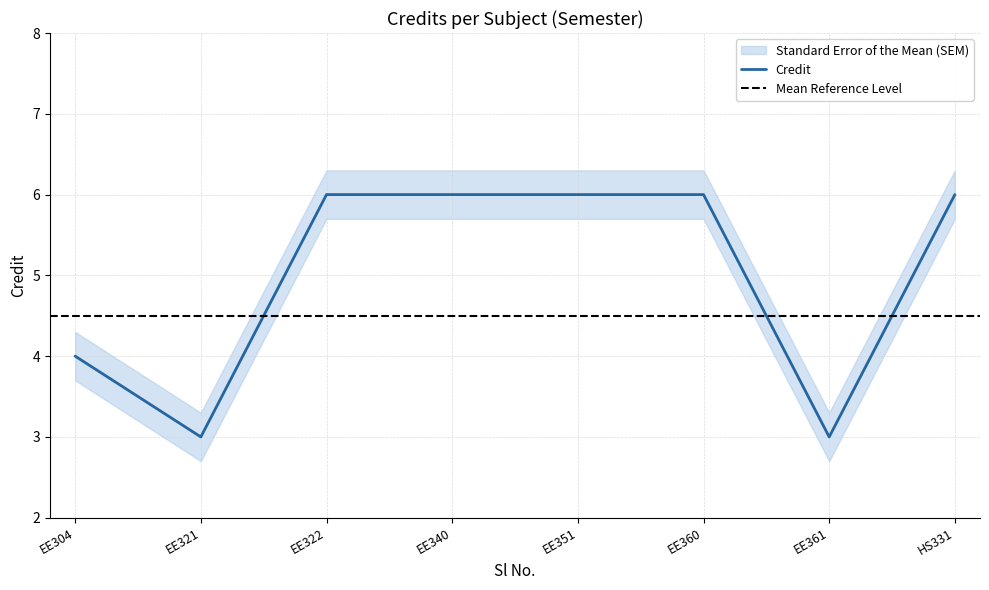

The value of Credit at EE322 is 2. True or false?

False